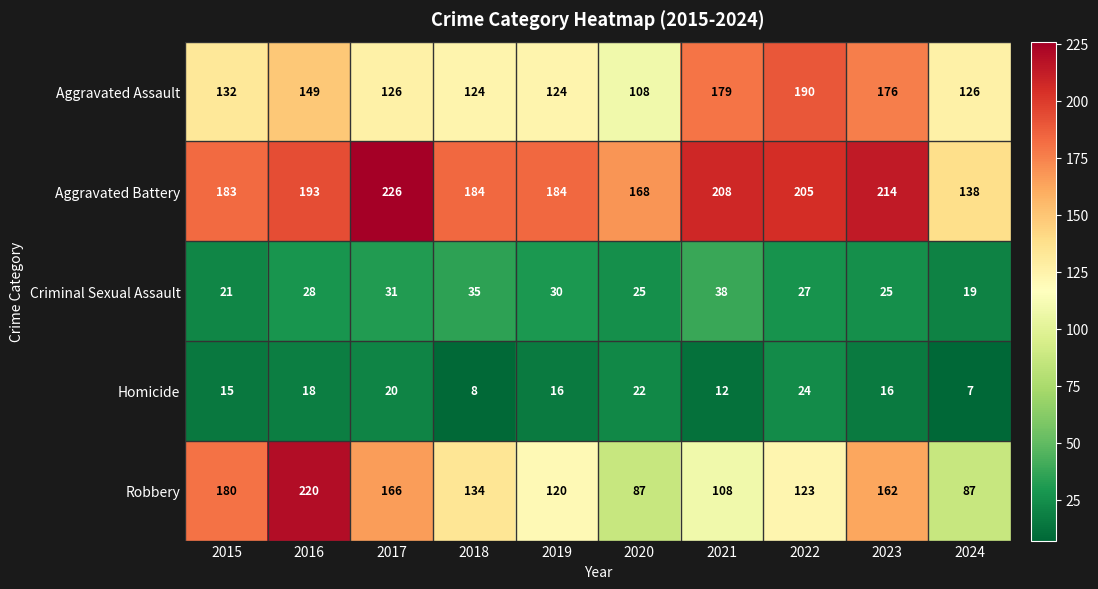

Which category has the highest value in the Aggravated Assault series?

2022